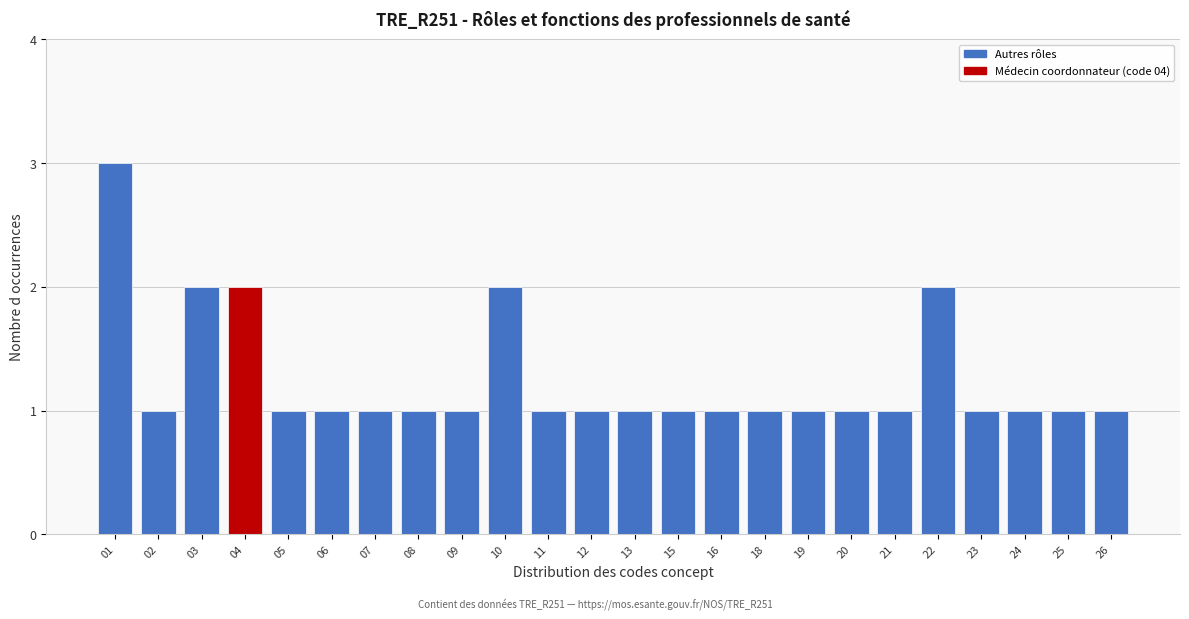

Reading left to right, transcribe all the data shown in this chart.

3	1	2	2	1	1	1	1	1	2	1	1	1	1	1	1	1	1	1	2	1	1	1	1